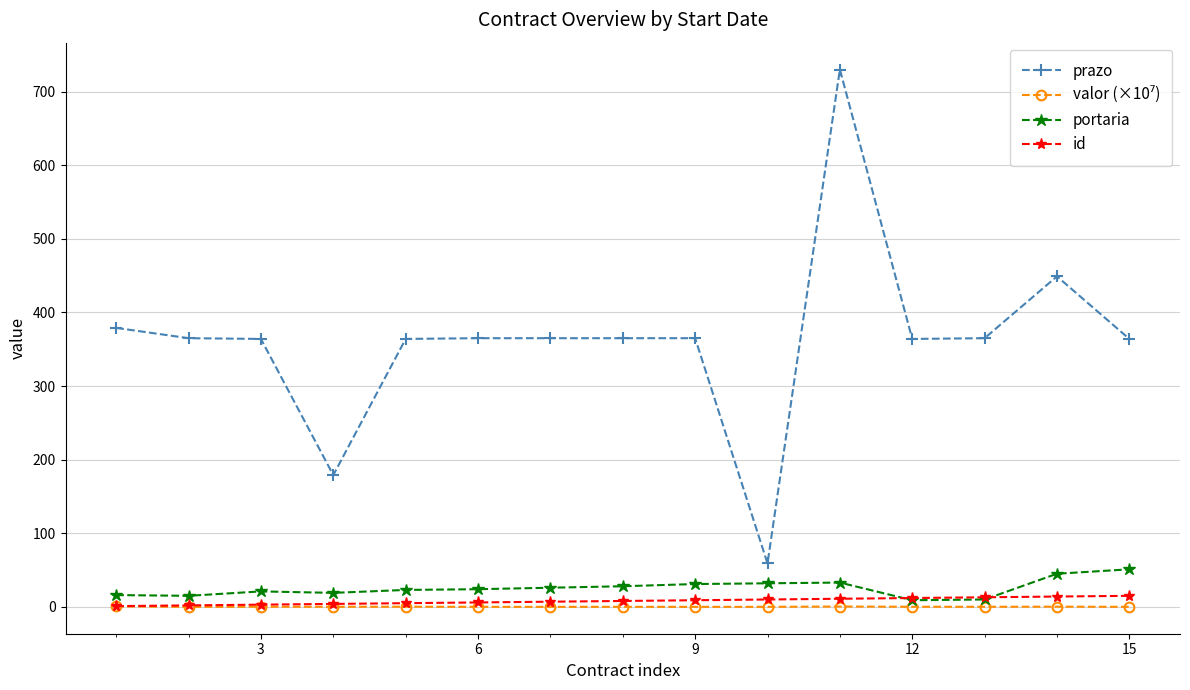

How many series are shown in this chart?

4